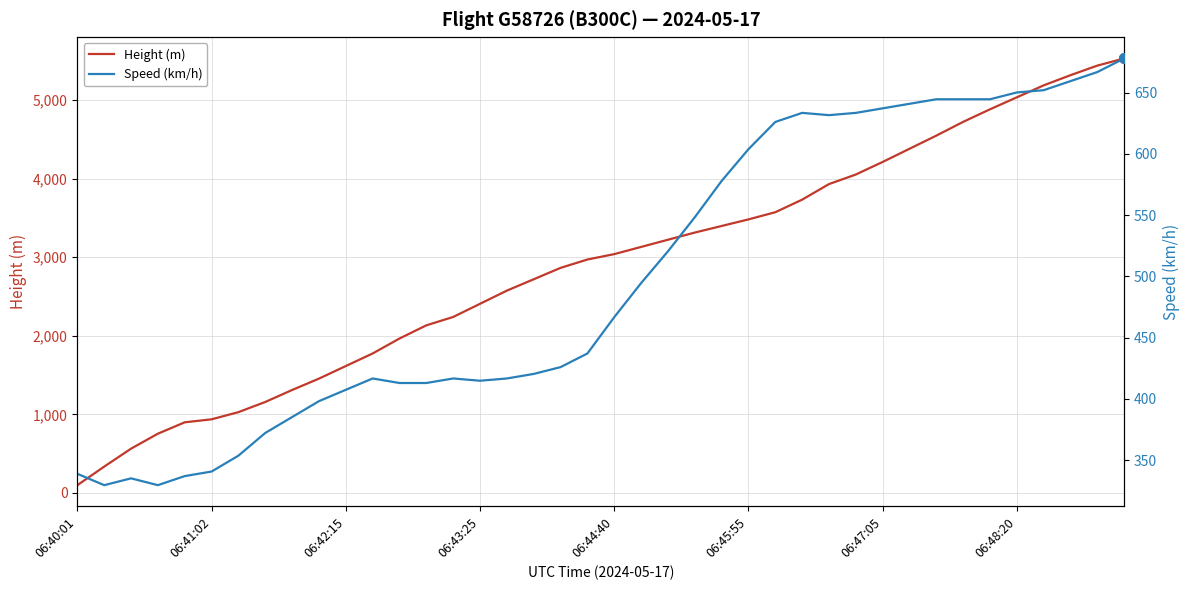

What is the highest value of the Height (m) series?

5532.1